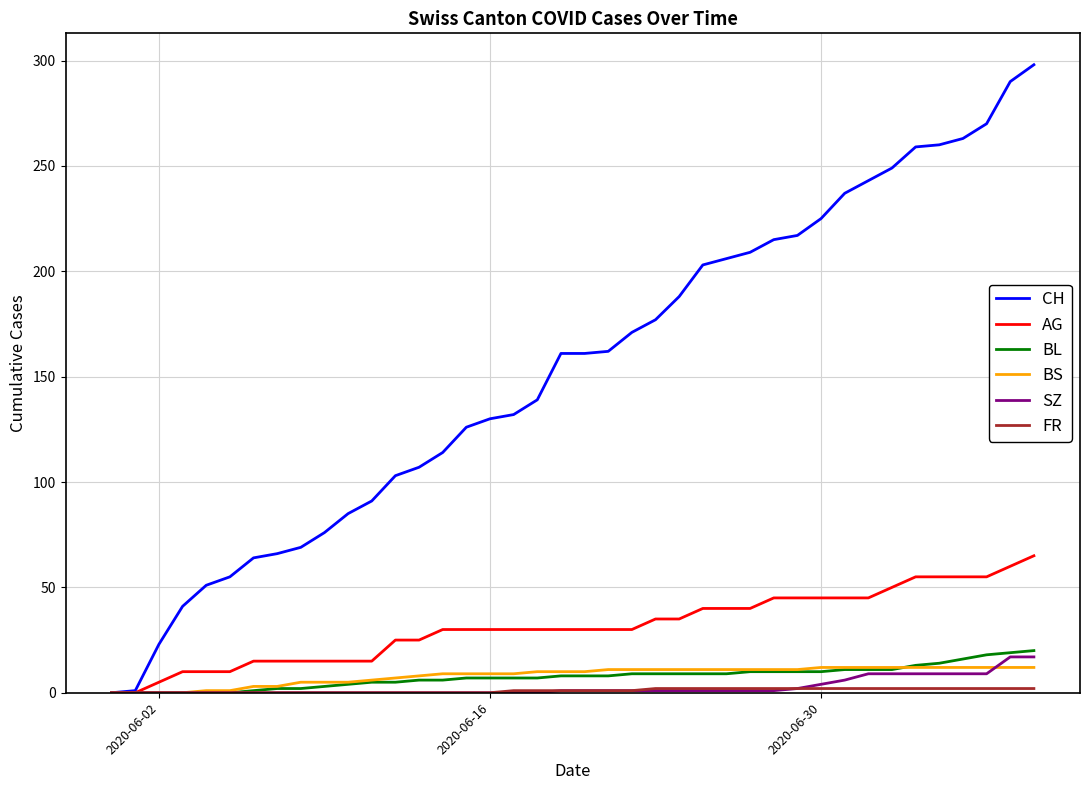

What is the highest value of the CH series?

298